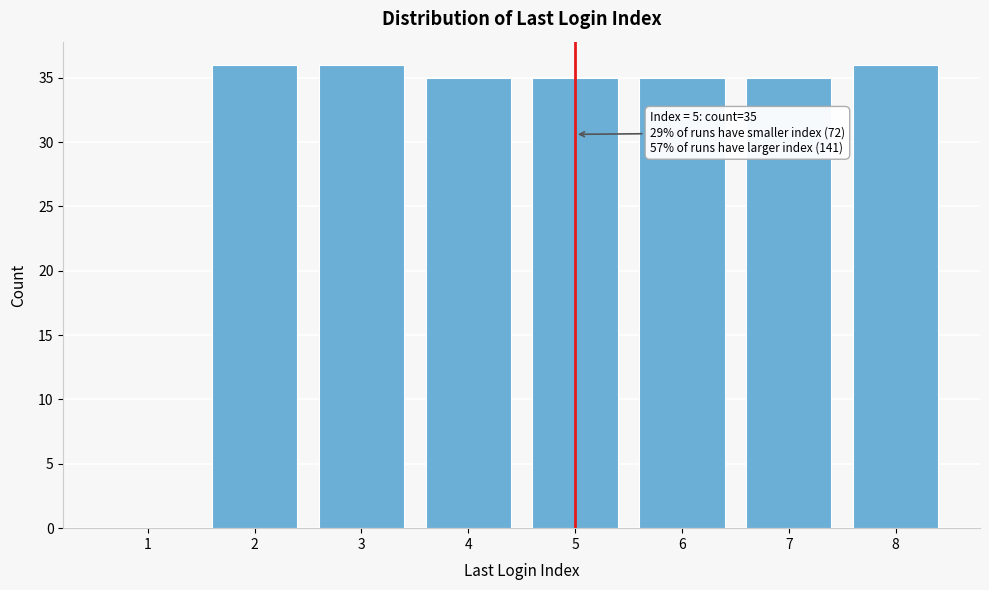

Reading left to right, transcribe all the data shown in this chart.

1=0	2=36	3=36	4=35	5=35	6=35	7=35	8=36